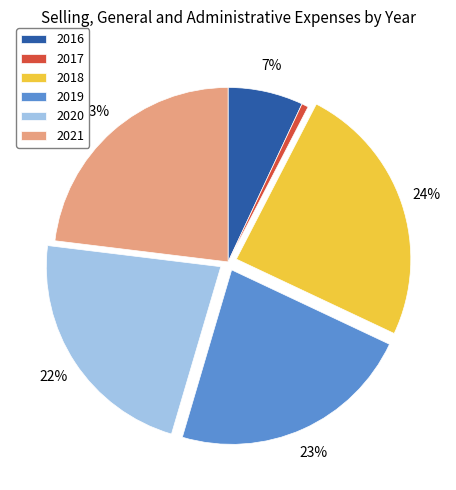

Approximately how many times larger is the value at 2018 compared to 2020?

1.1